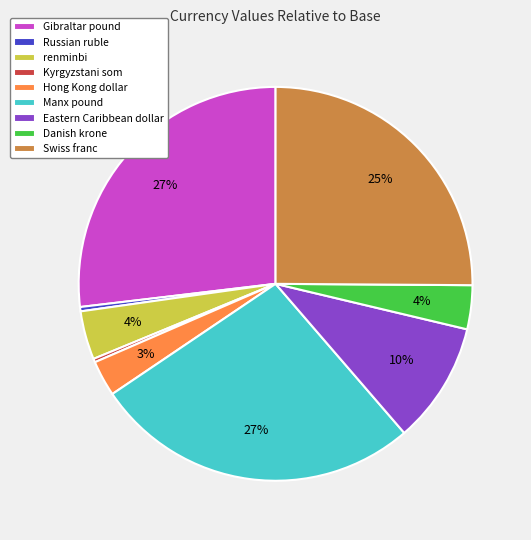

To the nearest percent, what percentage of the pie is Manx pound?

27%